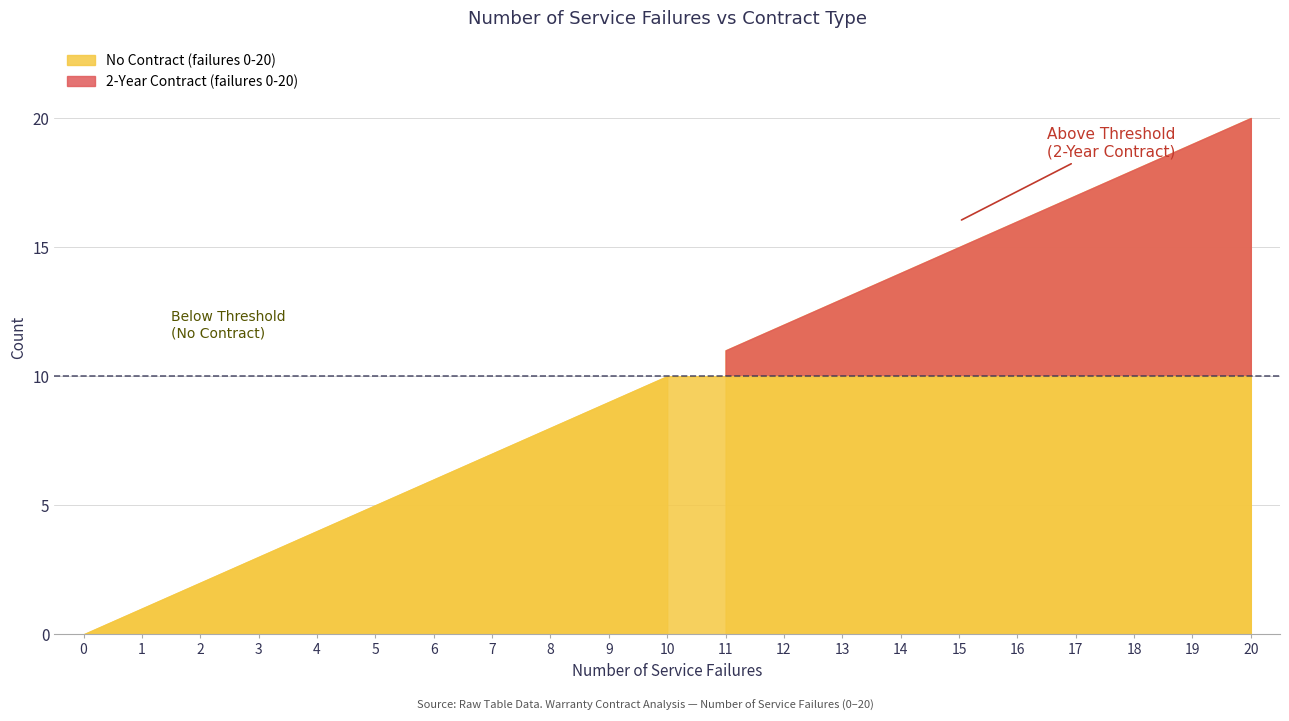

What is the greatest value displayed?

20